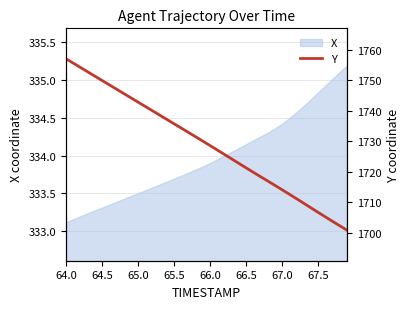

How many data points are less than 1729?

20